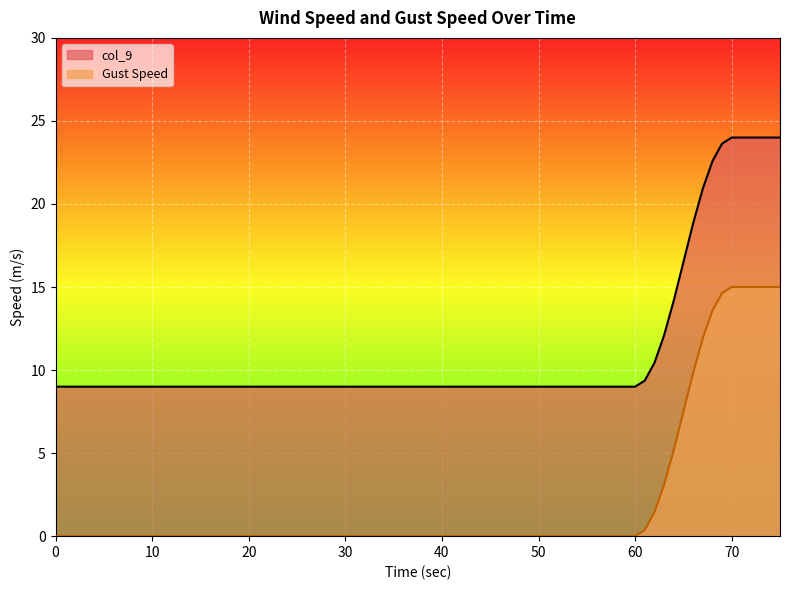

Does the chart display data point markers on the line(s)?

No